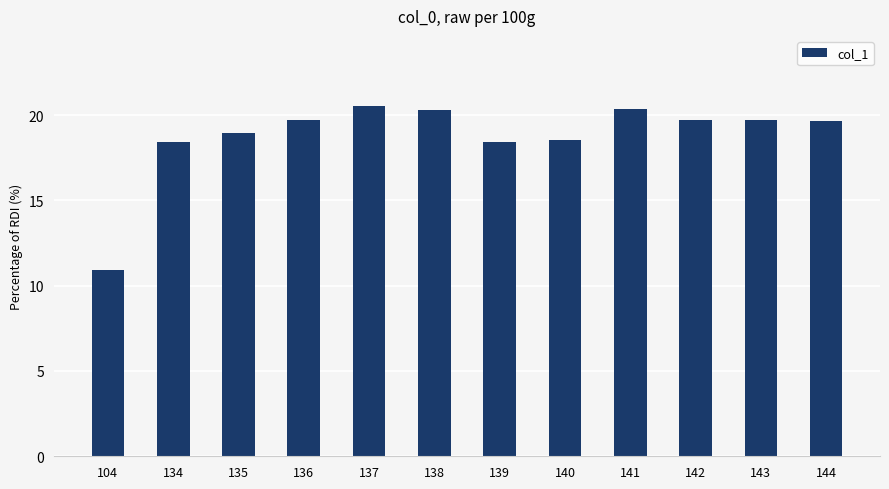

What is the minimum value shown in the chart?

10.9